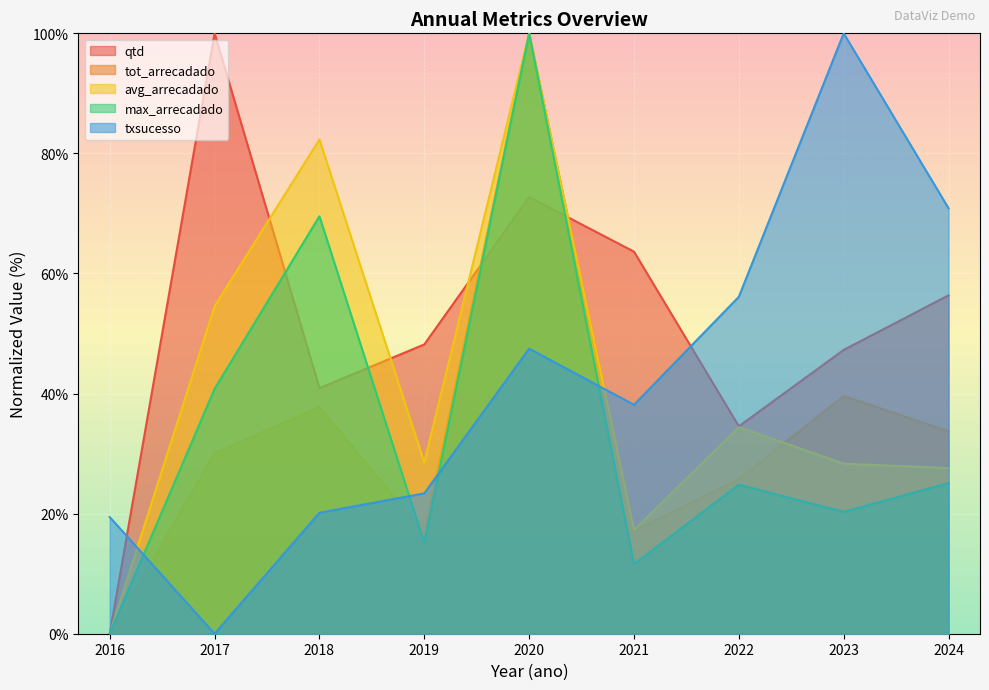

Rank the categories by txsucesso value from lowest to highest.

2017, 2016, 2018, 2019, 2021, 2020, 2022, 2024, 2023